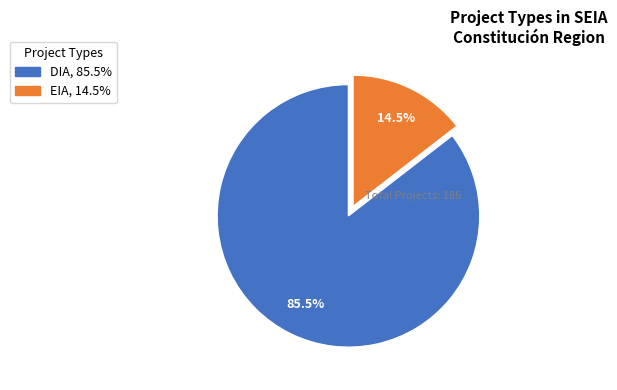

Which category has the biggest portion of the pie?

DIA